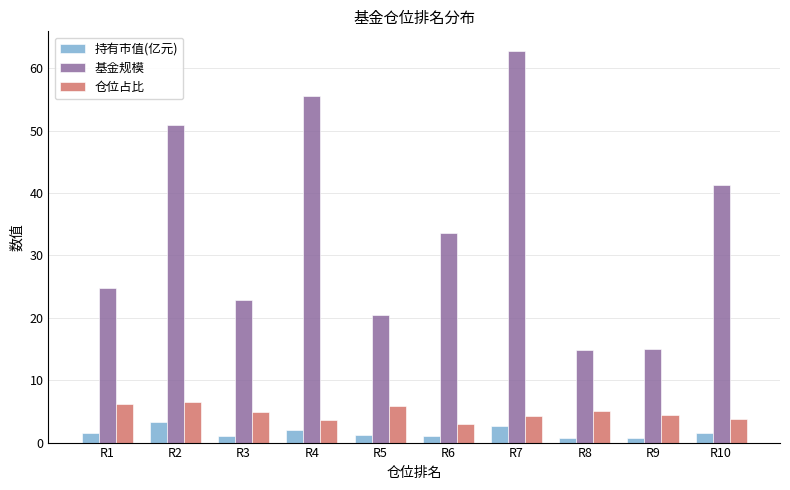

Does the chart contain stacked bars?

No